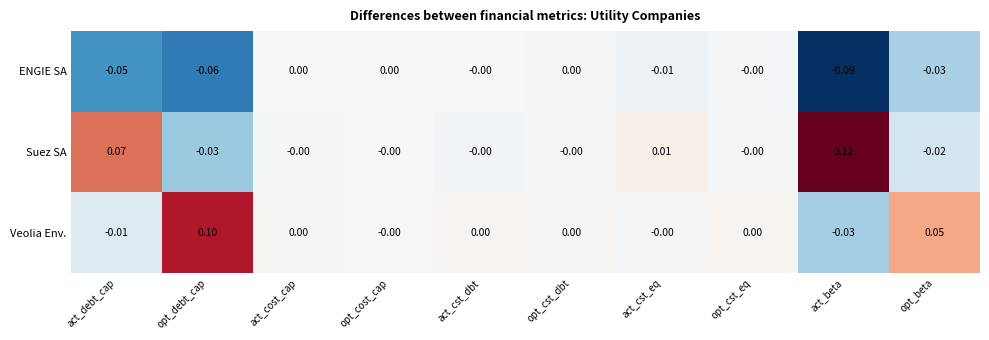

Which category has the highest value in the Veolia Env. series?

opt_debt_cap